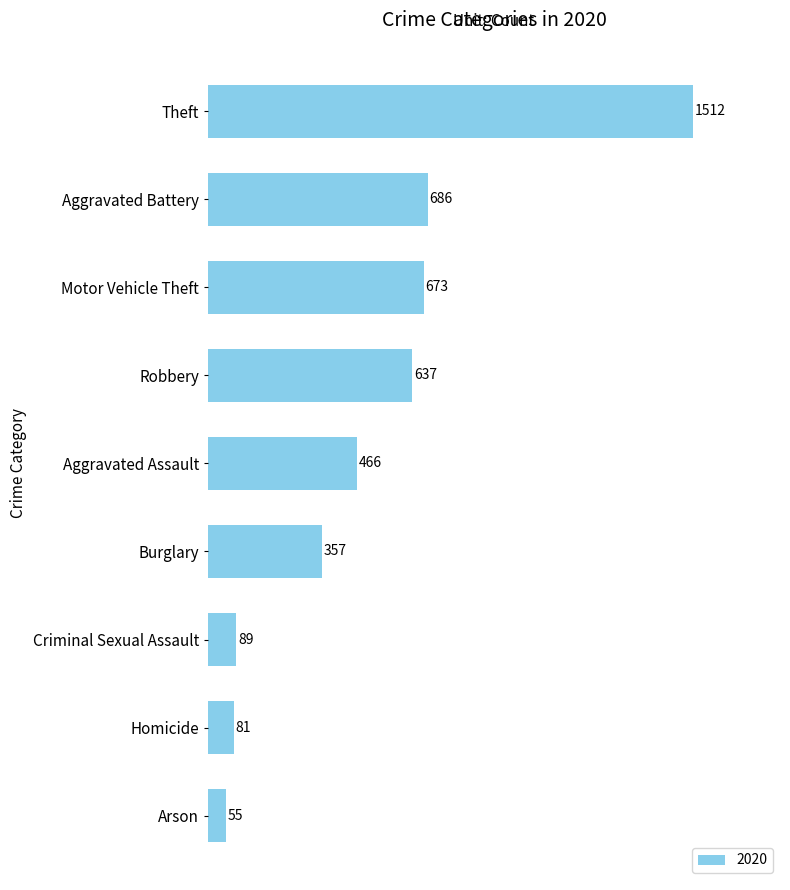

List the labels in order of value, smallest first.

Arson, Homicide, Criminal Sexual Assault, Burglary, Aggravated Assault, Robbery, Motor Vehicle Theft, Aggravated Battery, Theft